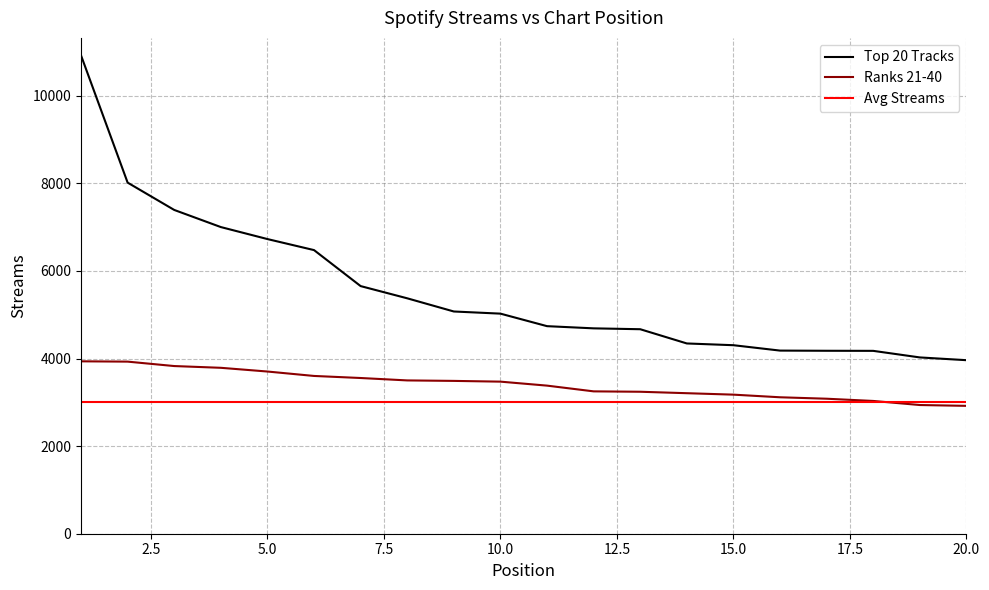

True or false: Top 20 Tracks and Avg Streams cross at least once.

False